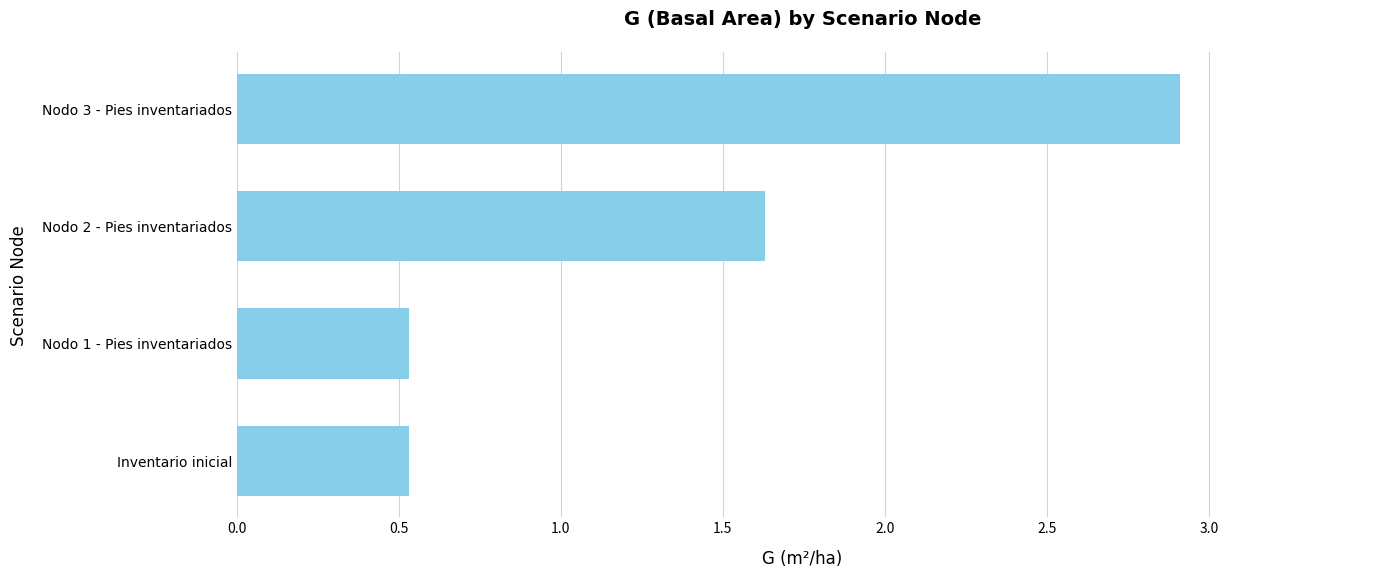

How many values are between 0 and 2?

3